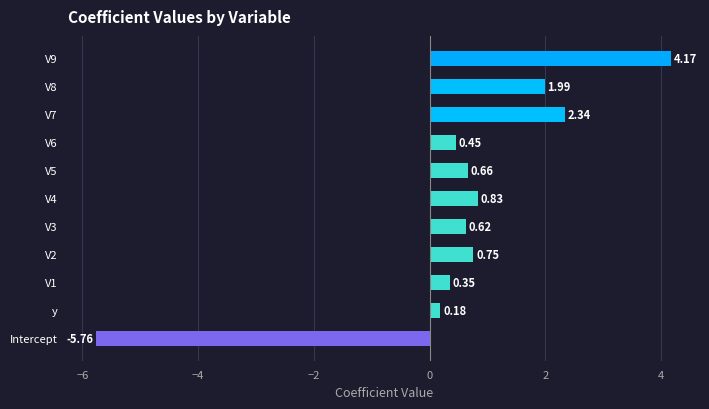

Which category has the lowest value across all series?

Intercept